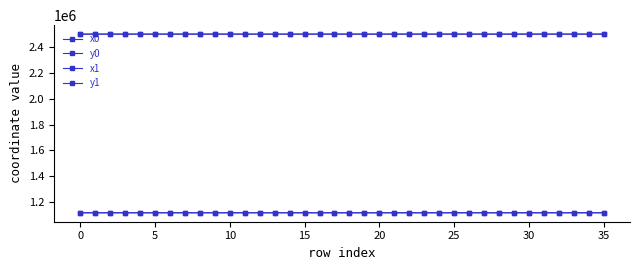

At which label does x0 reach its minimum?

31